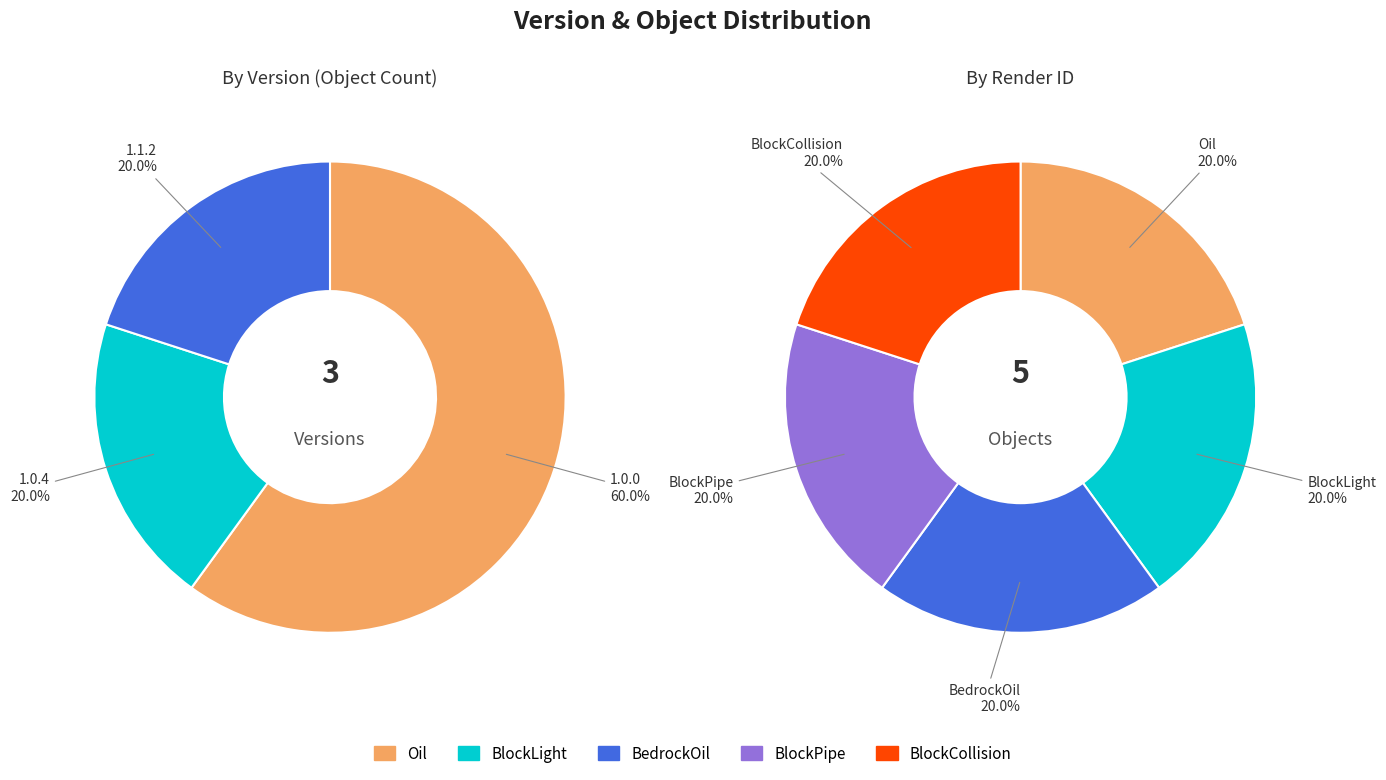

Is 1.0.0 (BlockLight) the majority of the pie?

No